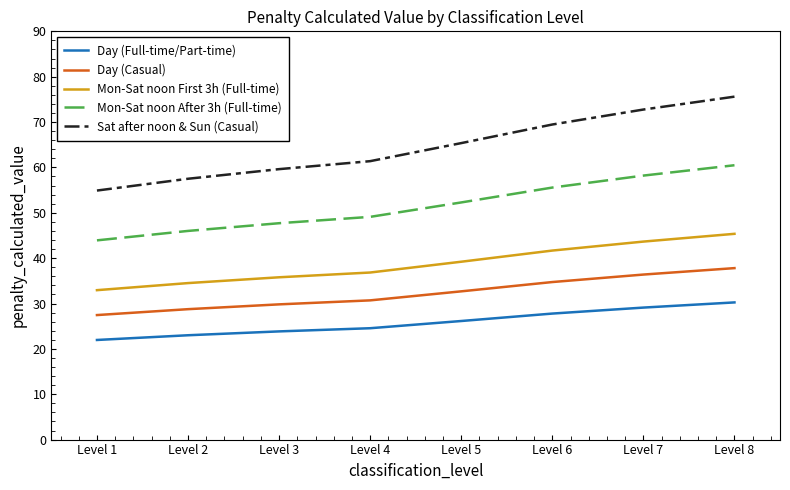

Is the value of Mon-Sat noon After 3h (Full-time) at Level 5 greater than the value of Sat after noon & Sun (Casual) at Level 8?

No